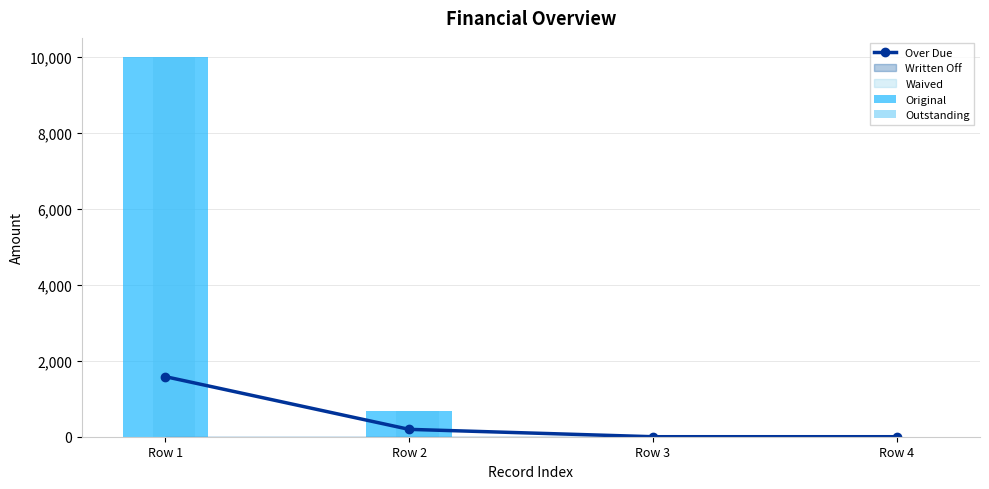

How many data points in Original are above 685?

2